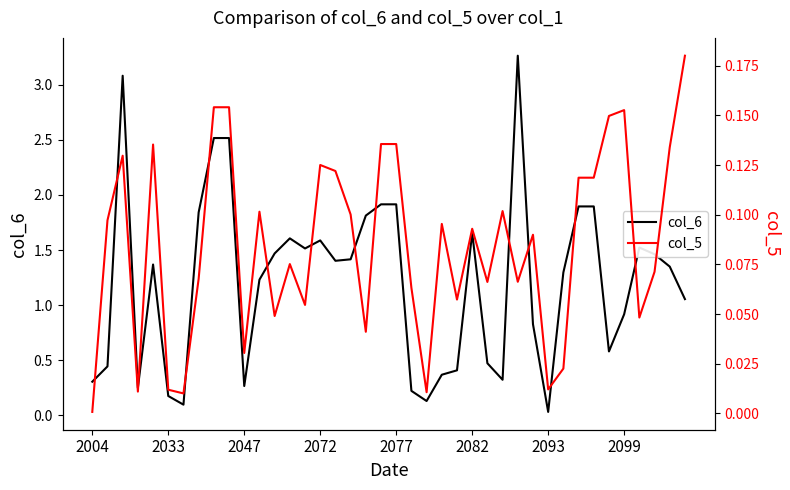

The col_6 series shows 0.3 at 2004. True or false?

True